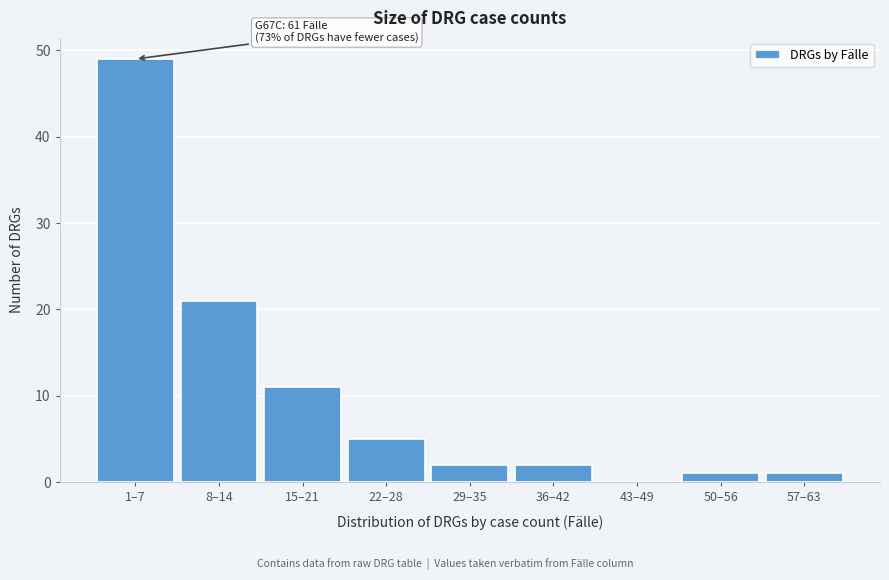

Reading right to left, extract all data points from this chart.

57–63=1	50–56=1	43–49=0	36–42=2	29–35=2	22–28=5	15–21=11	8–14=21	1–7=49